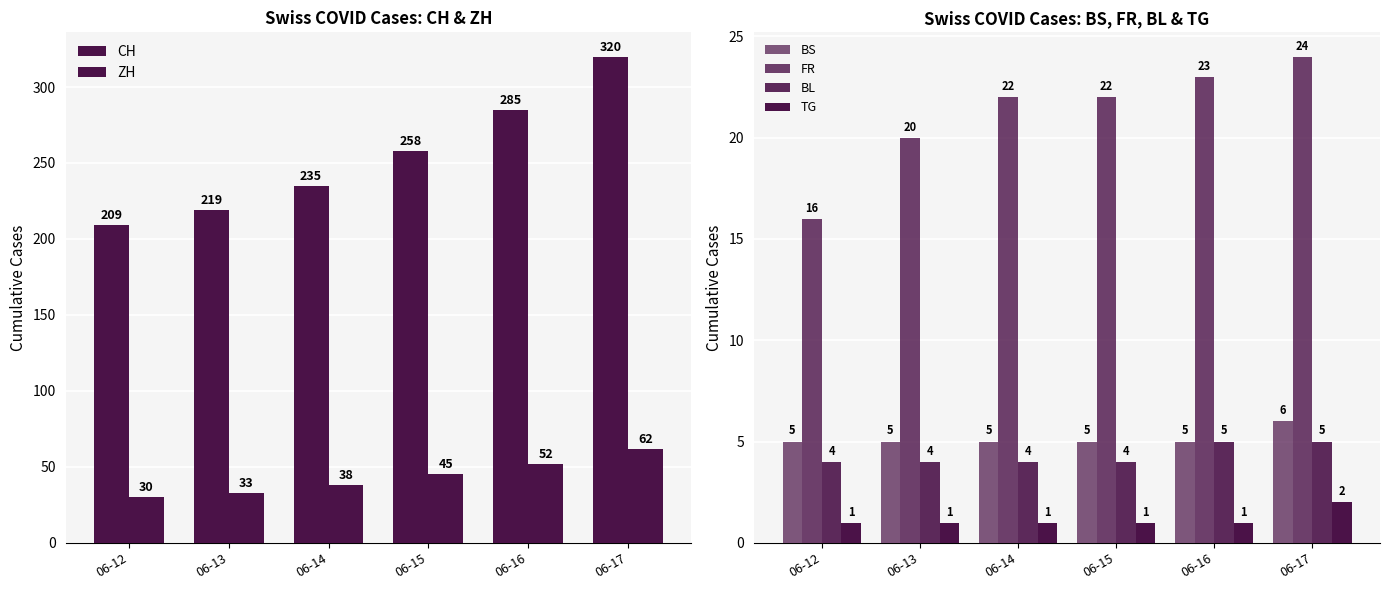

At which label is TG closest to 1?

06-12